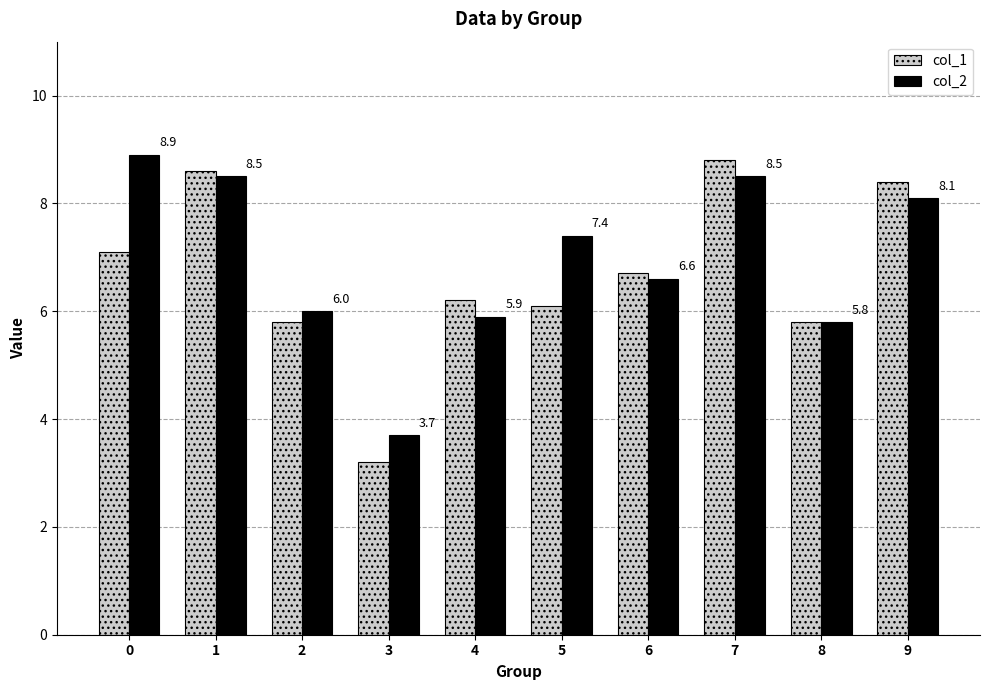

Read the col_1 value at 4.

6.2